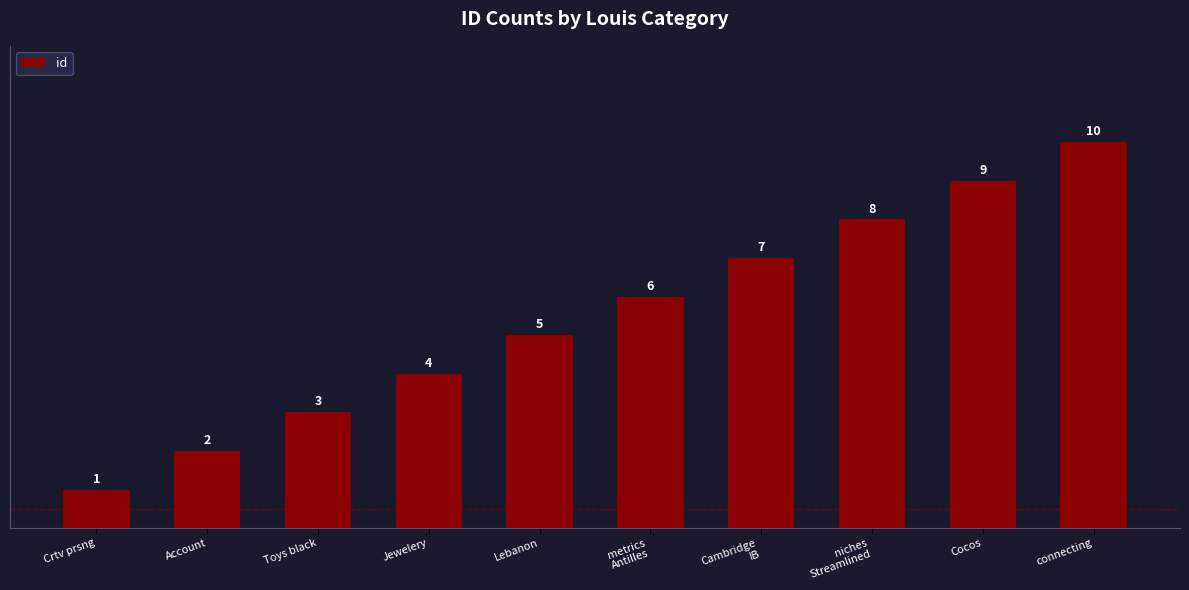

Rank the categories by value from highest to lowest.

connecting, Cocos, niches
Streamlined, Cambridge
IB, metrics
Antilles, Lebanon, Jewelery, Toys black, Account, Crtv prsng